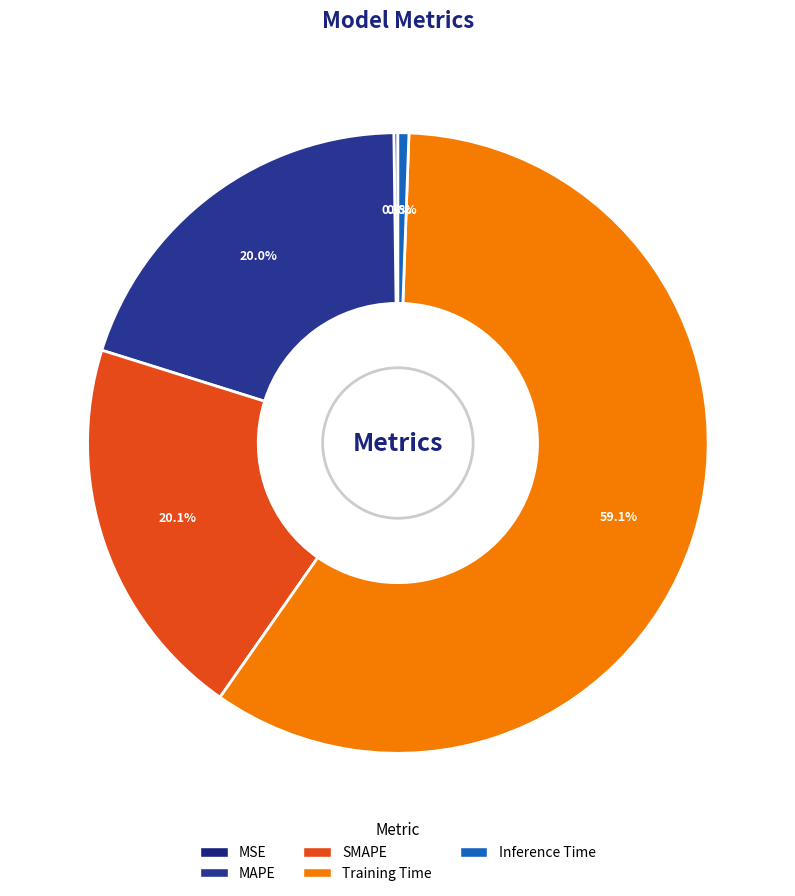

To the nearest percent, what is the difference between the MAPE and Inference Time slice percentages?

19%